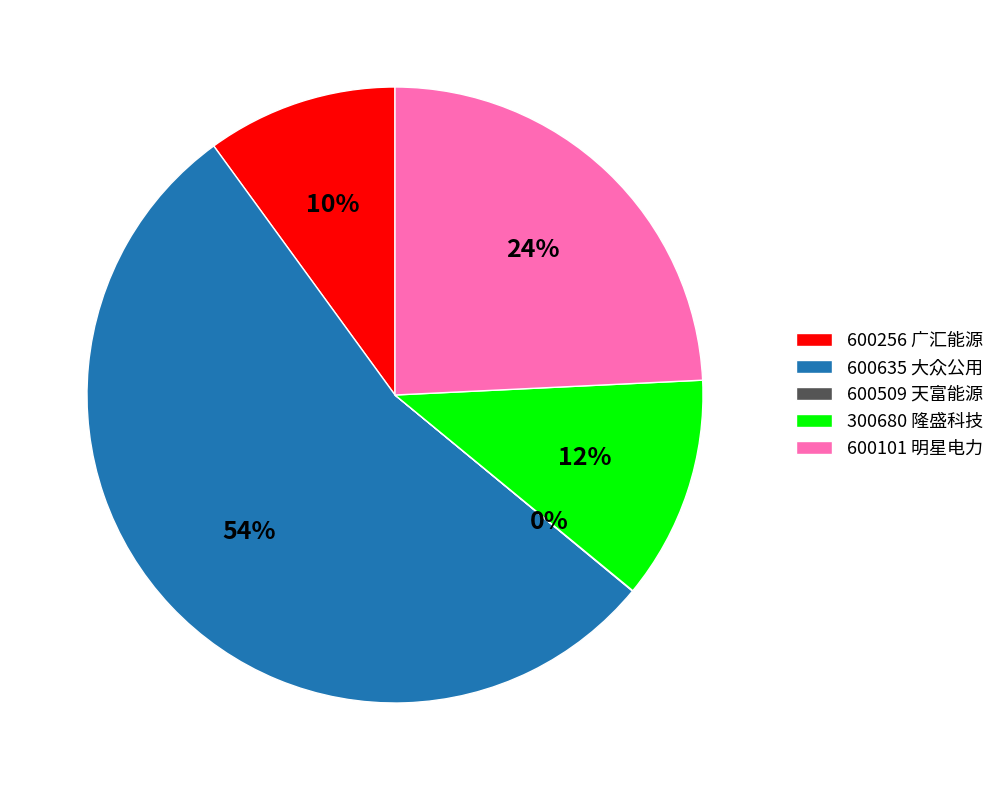

Is it true that 300680 隆盛科技 is 12% of the pie?

True